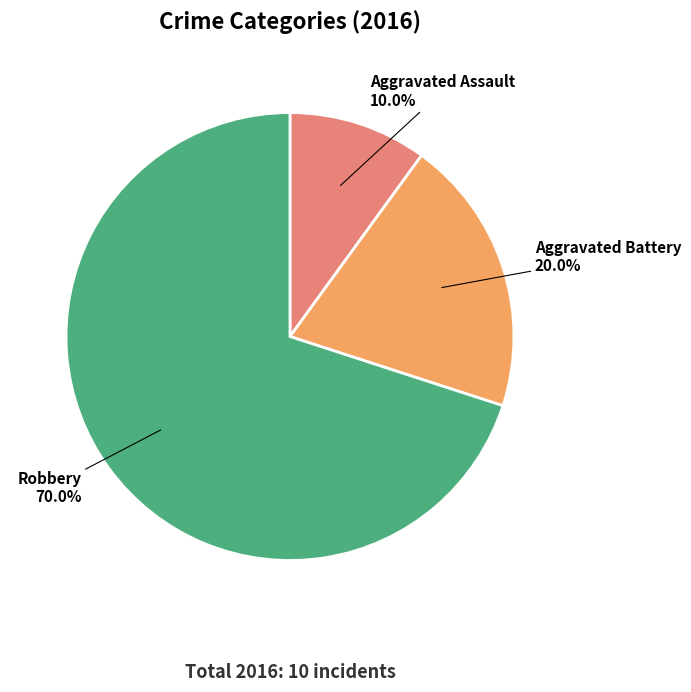

Which slice is the largest?

Robbery